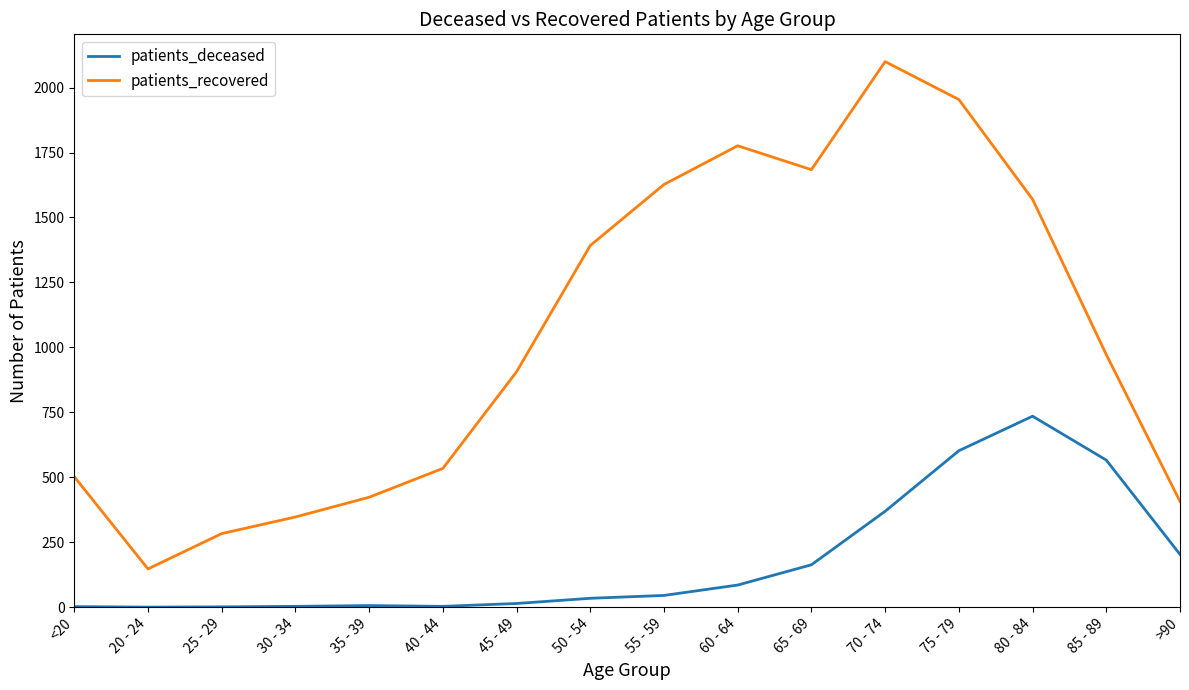

At which category does the chart reach its peak across all series?

70 - 74